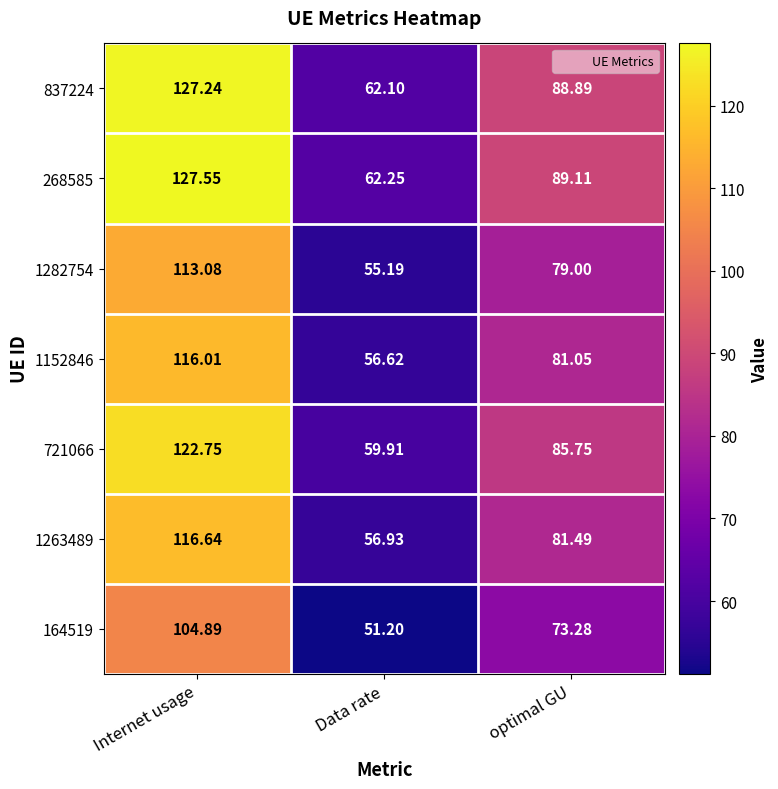

Which series has the largest total across all categories?

268585